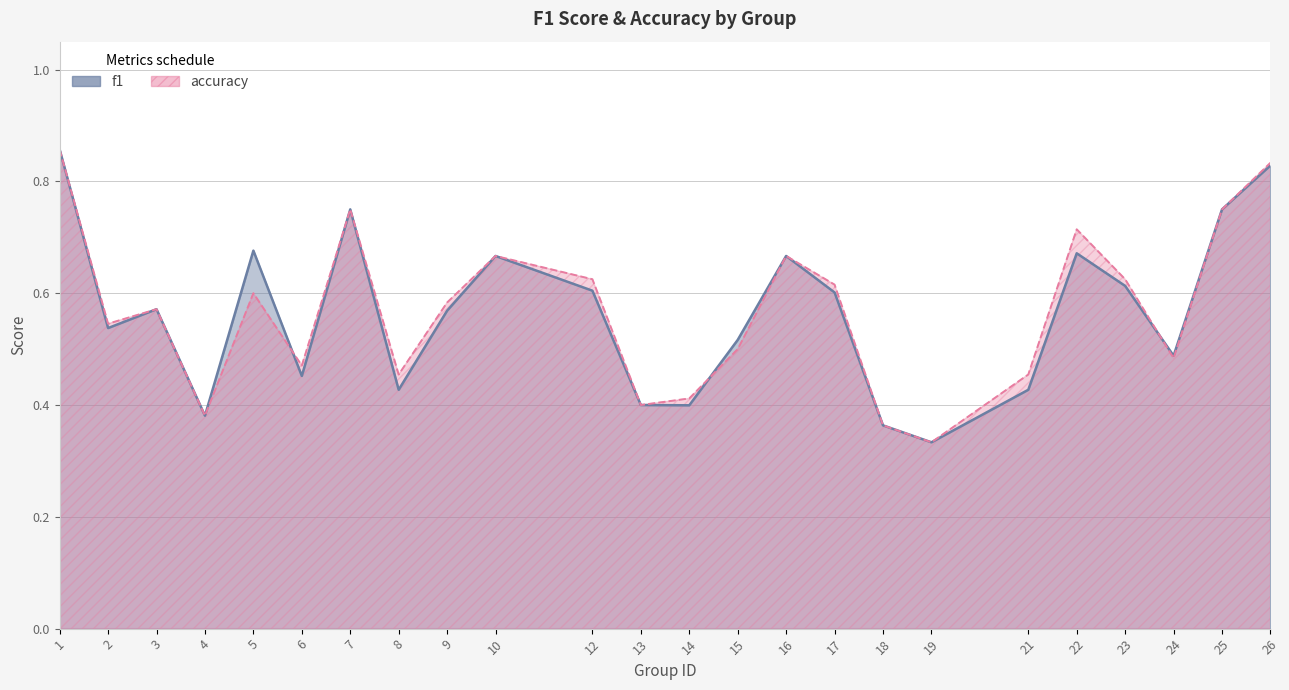

How many lines are shown in the chart?

2